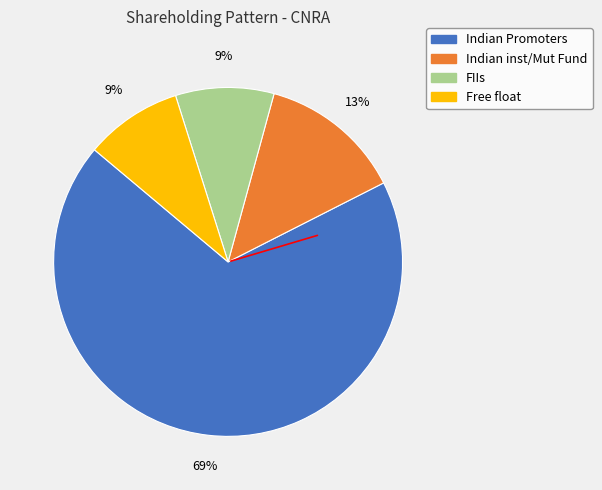

Is there a majority slice in this chart?

Yes